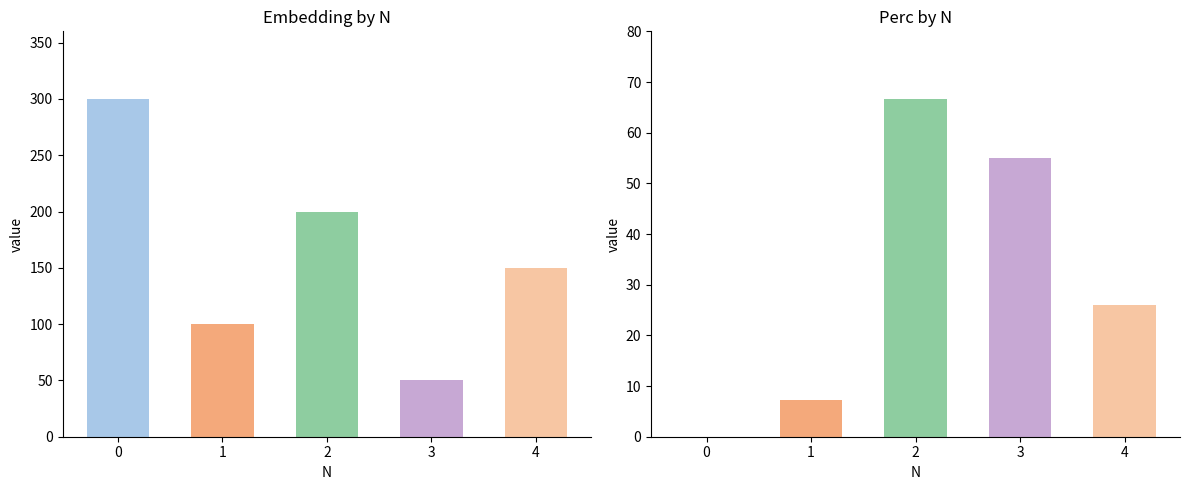

True or false: Embedding has a value of 300.0 at 0.

True